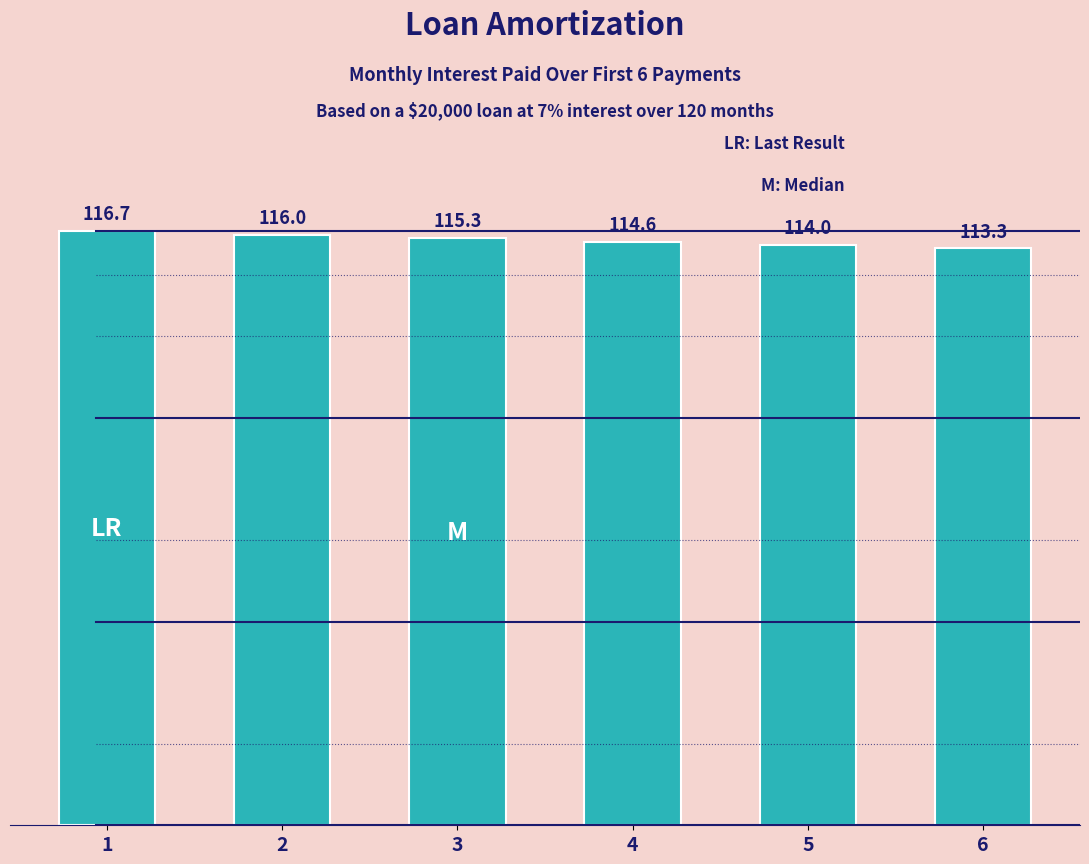

Reading left to right, list all the values displayed in this chart.

116.7	116.0	115.3	114.6	114.0	113.3